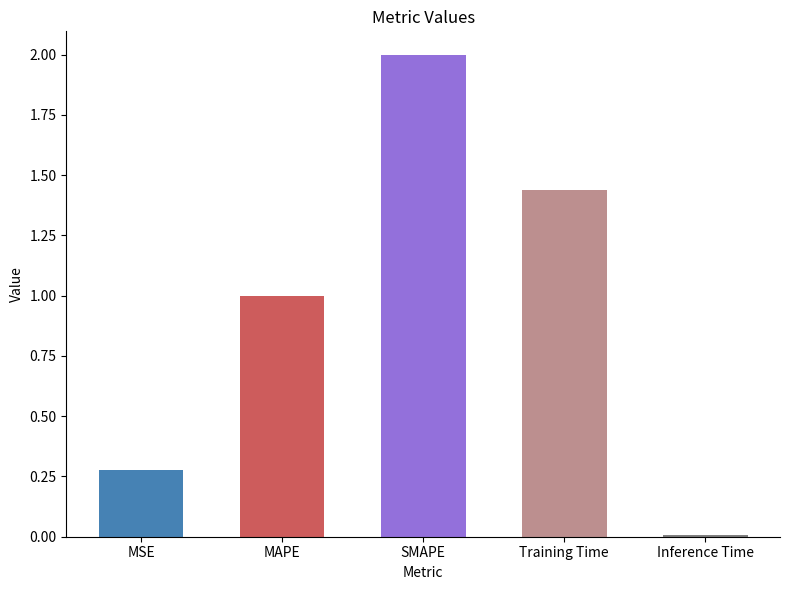

What is the change in value from MAPE to Training Time?

+0.4